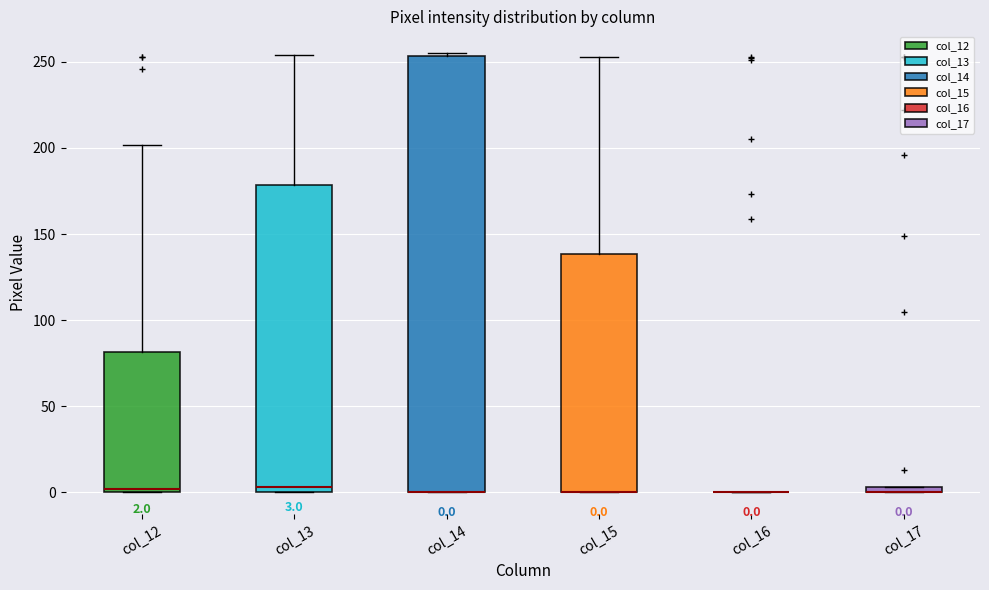

Which box is the tallest, from its lower edge to its upper edge?

col_14